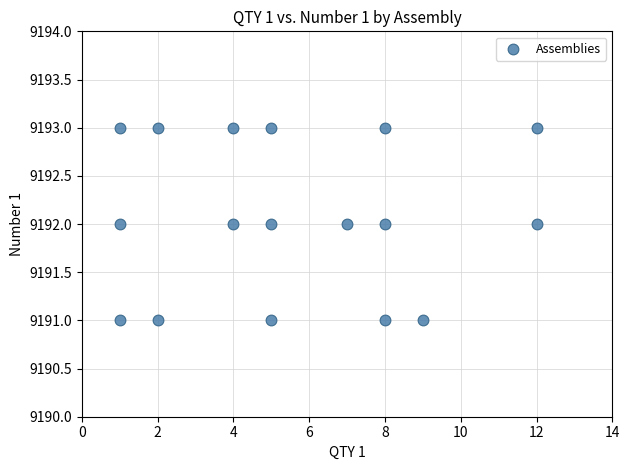

What is the range of X values (max minus min)?

11